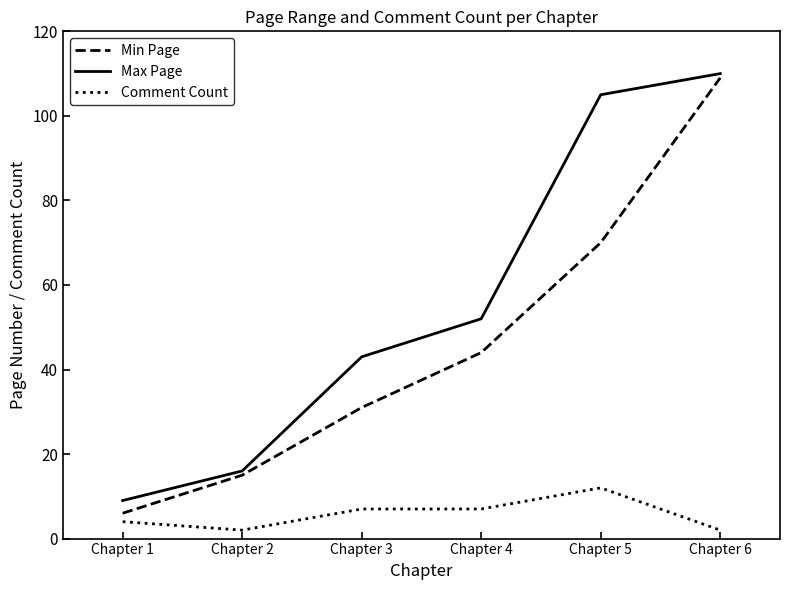

At Chapter 5, list the series in order from largest to smallest.

Max Page, Min Page, Comment Count